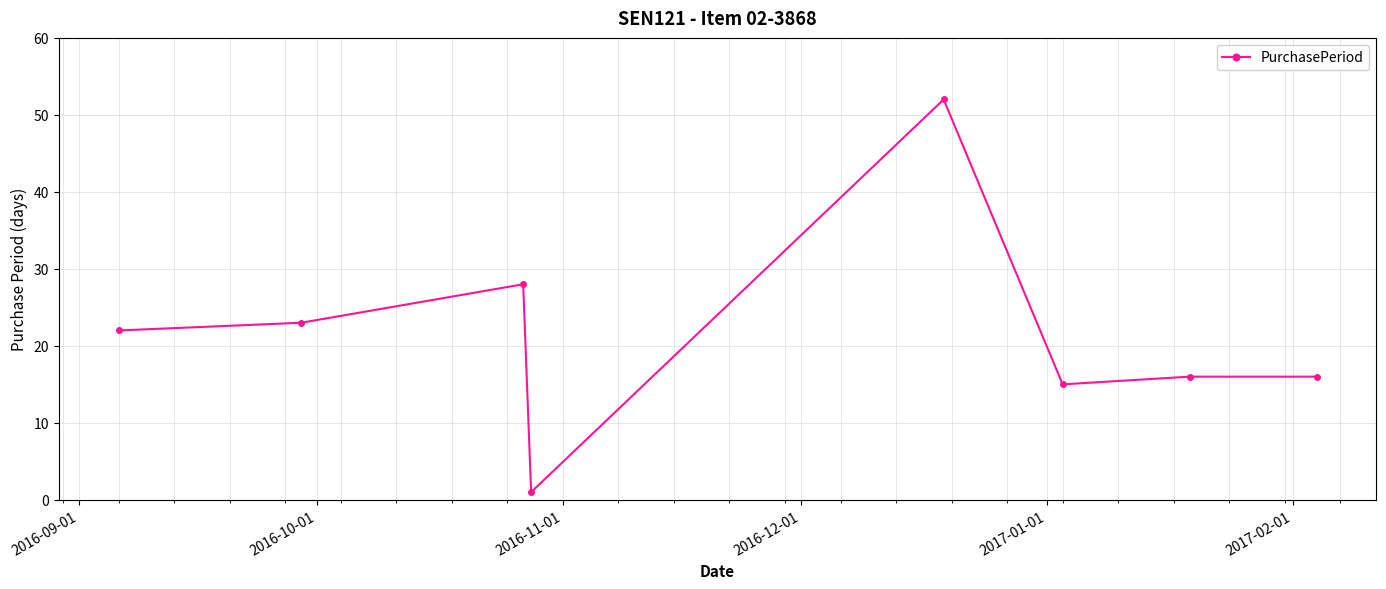

What is the sum of all values?

173